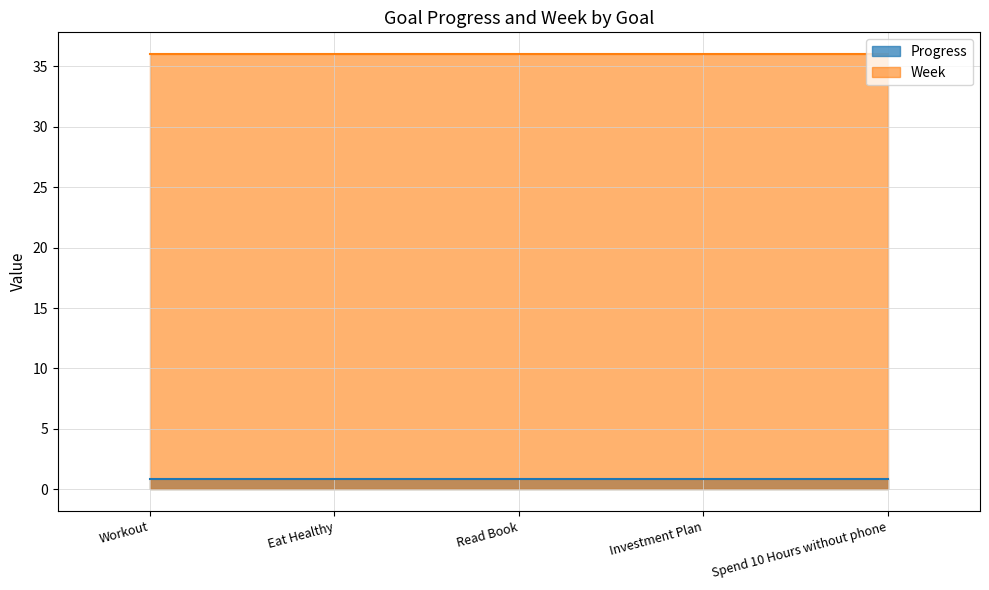

The Progress series shows 0.9 at Eat Healthy. True or false?

True